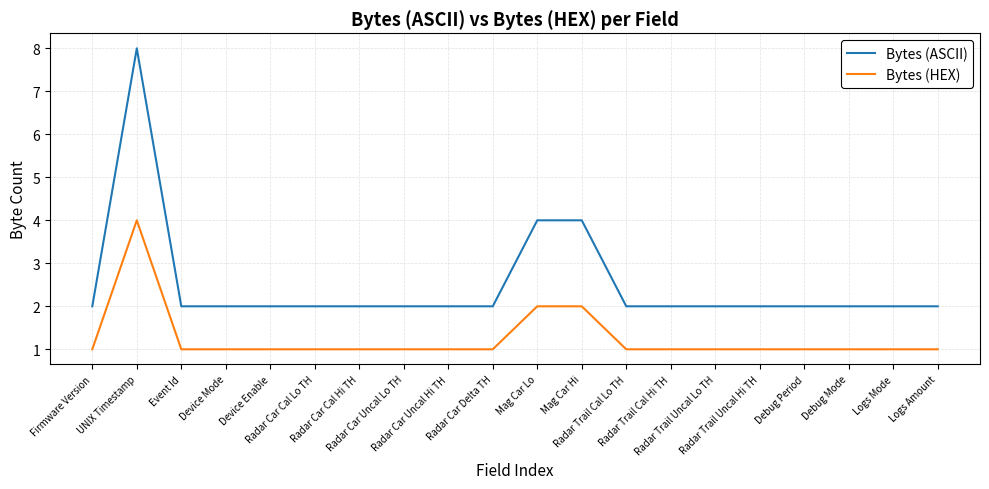

Reading left to right, extract all data points from this chart.

Bytes (ASCII): Firmware Version=2	UNIX Timestamp=8	Event Id=2	Device Mode=2	Device Enable=2	Radar Car Cal Lo TH=2	Radar Car Cal Hi TH=2	Radar Car Uncal Lo TH=2	Radar Car Uncal Hi TH=2	Radar Car Delta TH=2	Mag Car Lo=4	Mag Car Hi=4	Radar Trail Cal Lo TH=2	Radar Trail Cal Hi TH=2	Radar Trail Uncal Lo TH=2	Radar Trail Uncal Hi TH=2	Debug Period=2	Debug Mode=2	Logs Mode=2	Logs Amount=2
Bytes (HEX): Firmware Version=1	UNIX Timestamp=4	Event Id=1	Device Mode=1	Device Enable=1	Radar Car Cal Lo TH=1	Radar Car Cal Hi TH=1	Radar Car Uncal Lo TH=1	Radar Car Uncal Hi TH=1	Radar Car Delta TH=1	Mag Car Lo=2	Mag Car Hi=2	Radar Trail Cal Lo TH=1	Radar Trail Cal Hi TH=1	Radar Trail Uncal Lo TH=1	Radar Trail Uncal Hi TH=1	Debug Period=1	Debug Mode=1	Logs Mode=1	Logs Amount=1